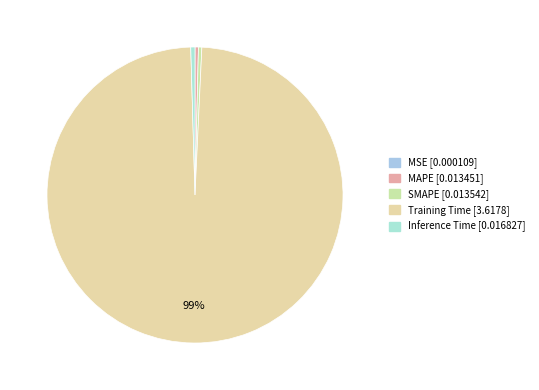

Which category has the smallest portion of the pie?

MSE